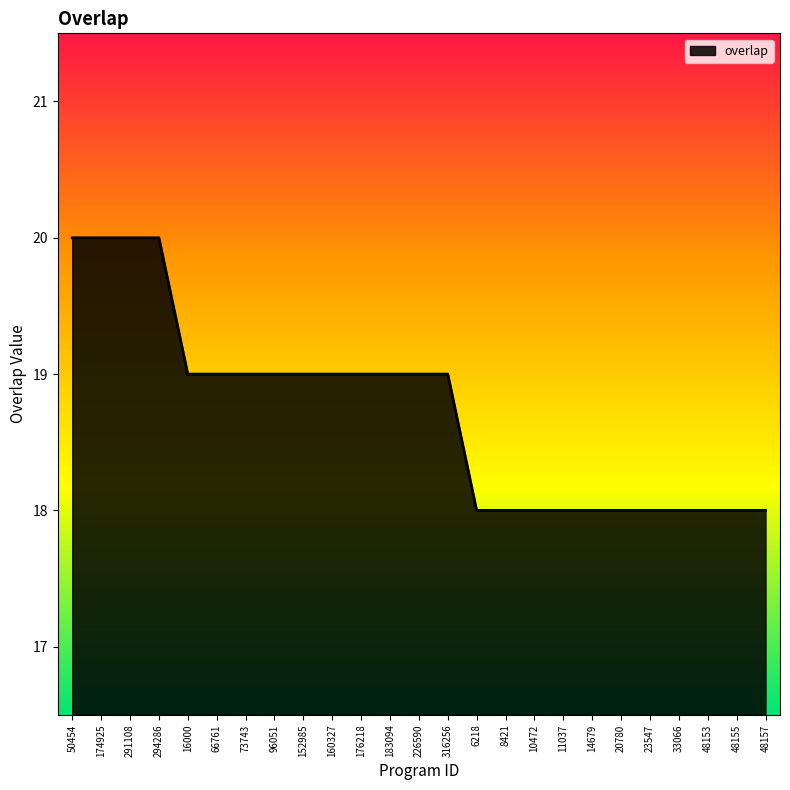

What is the smallest value displayed?

18